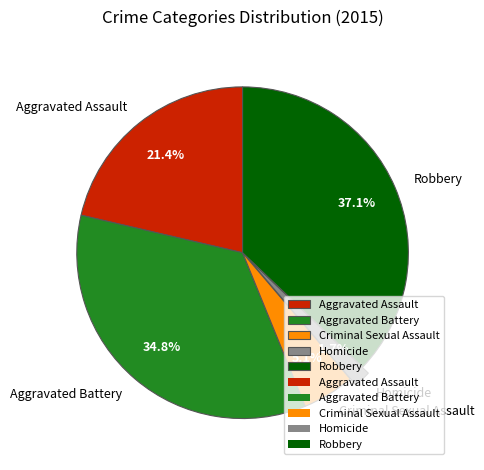

How many segments does this pie chart have?

5